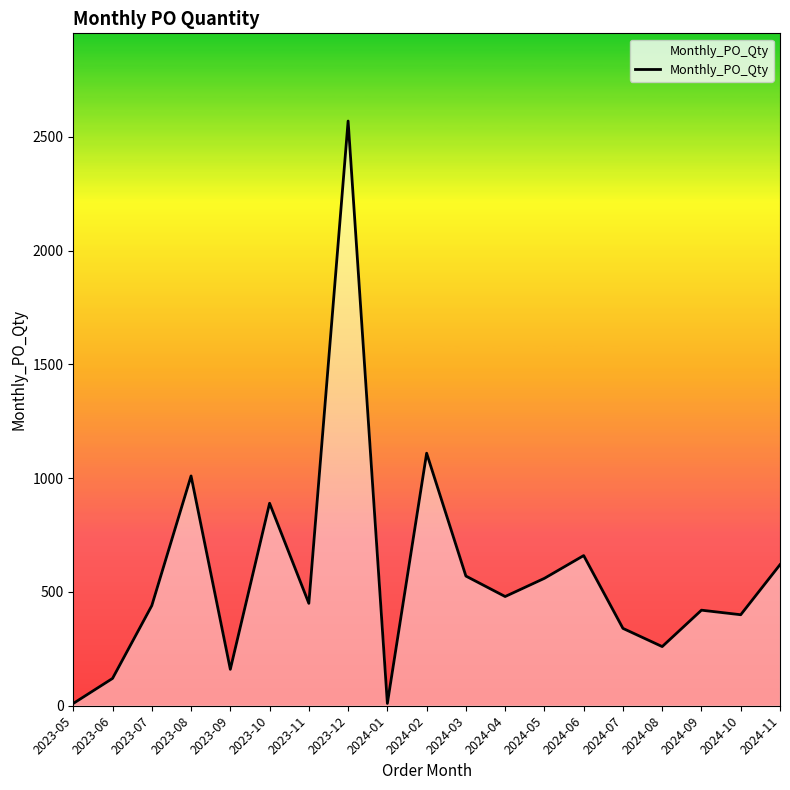

Where does the data first go above 450?

2023-08